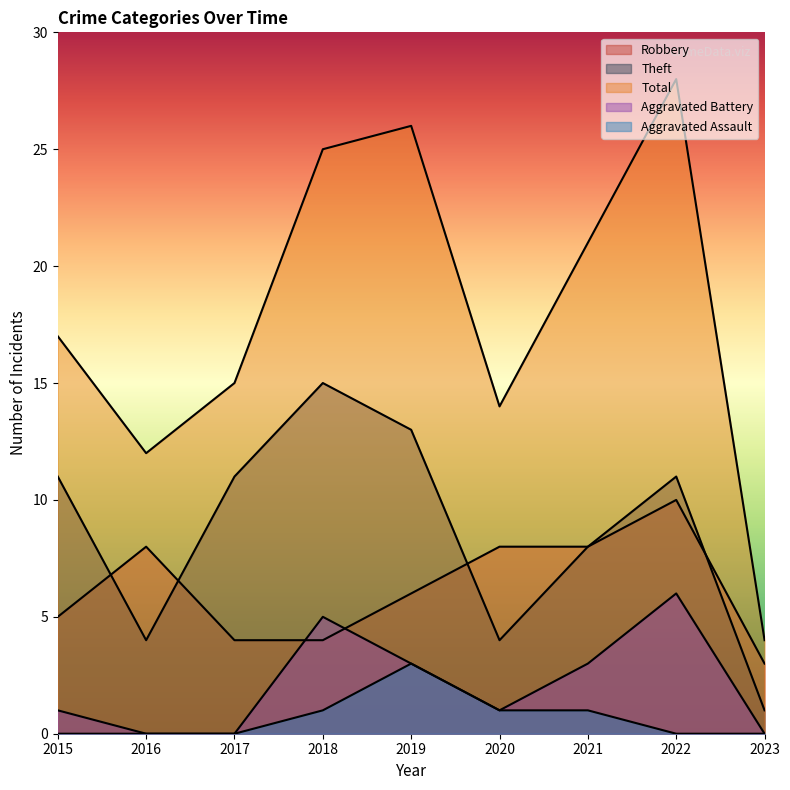

True or false: Aggravated Assault has more than 1 interior local peaks.

False